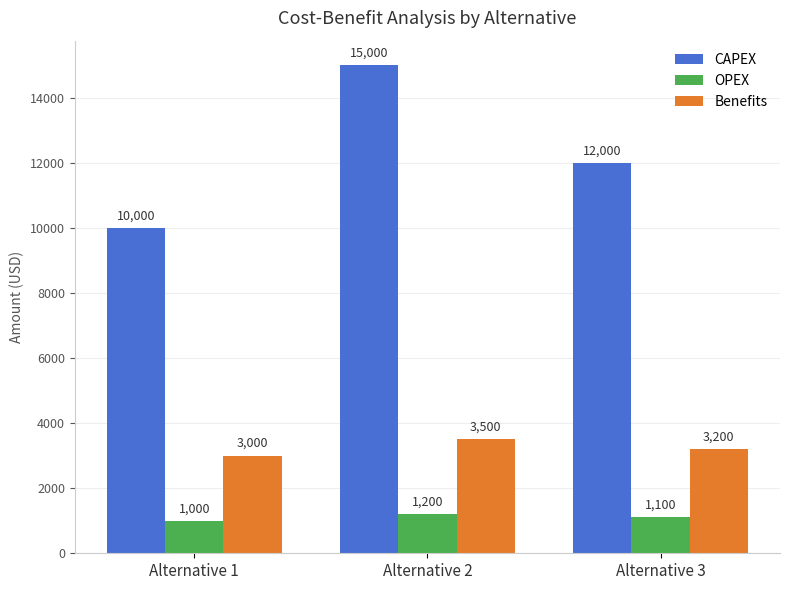

Which series changed the most between Alternative 2 and Alternative 3?

CAPEX